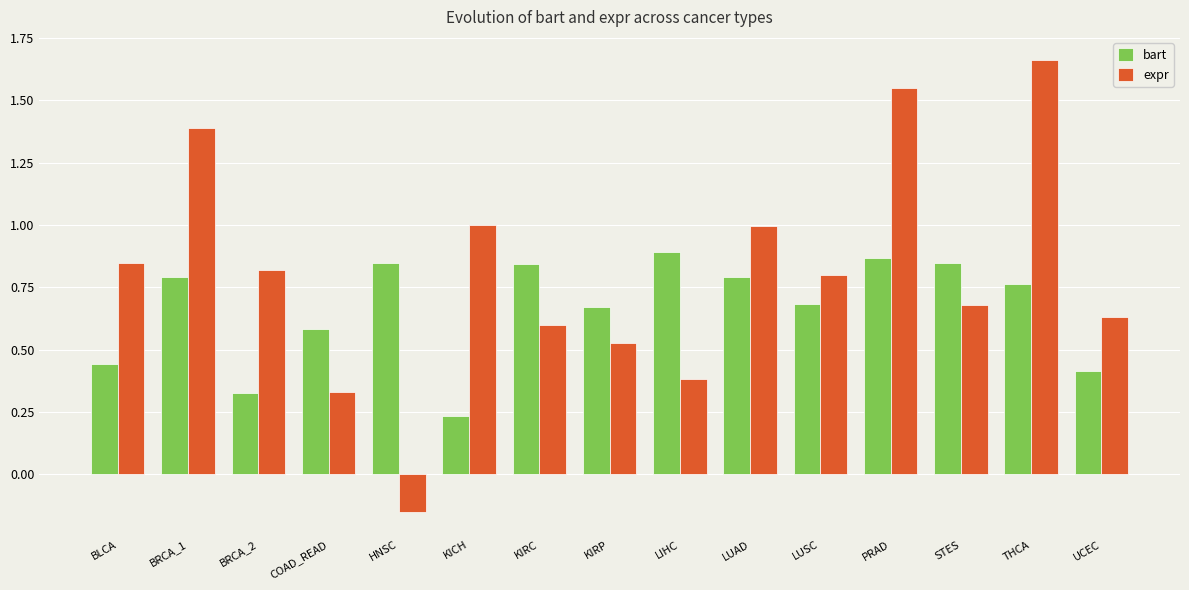

At which label does expr first exceed 0?

BLCA